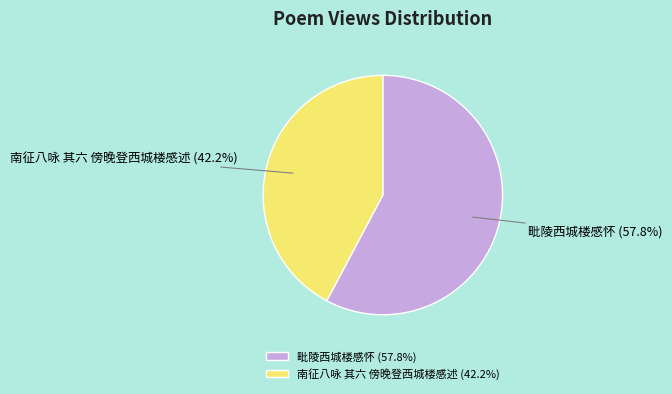

Is there a majority slice in this chart?

Yes